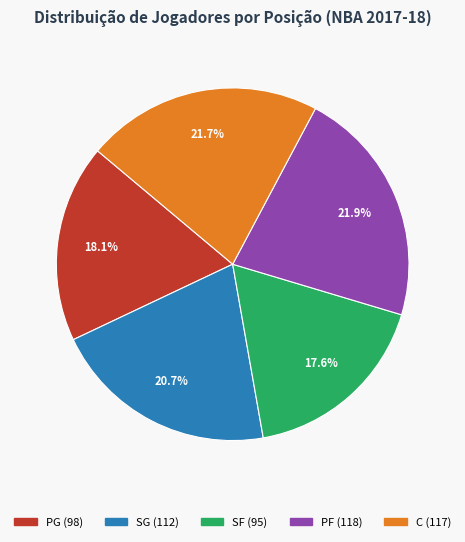

How many slices are in this pie chart?

5